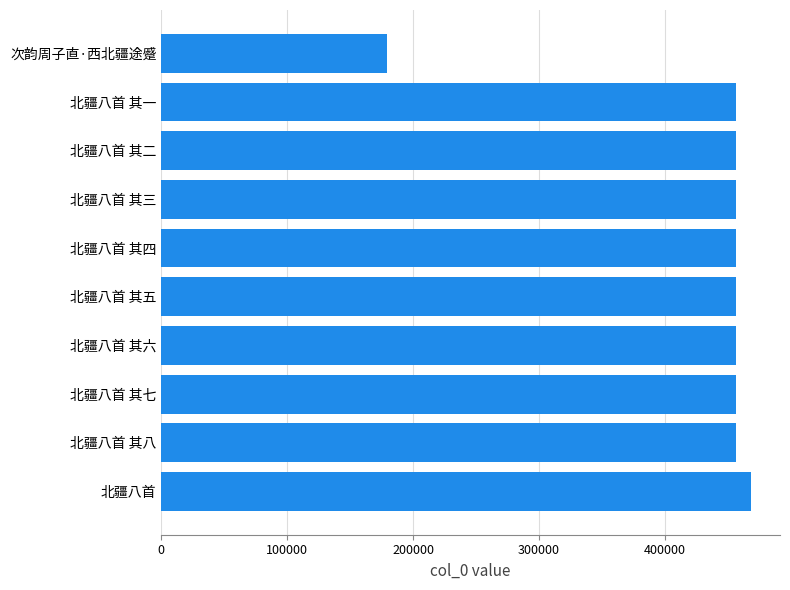

Is it true that the value at 北疆八首 其二 is 456355?

True